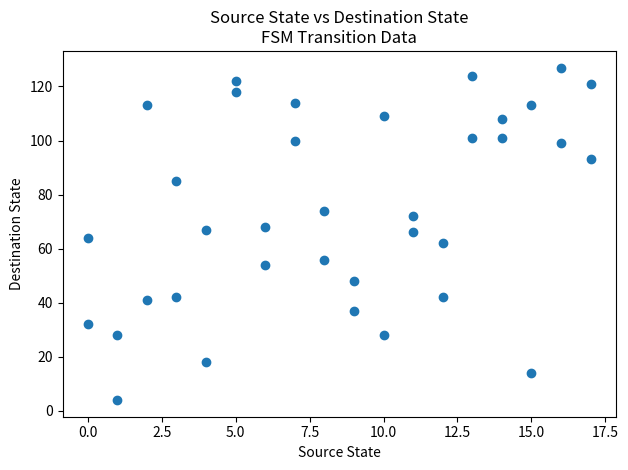

What is the range of X values (max minus min)?

17